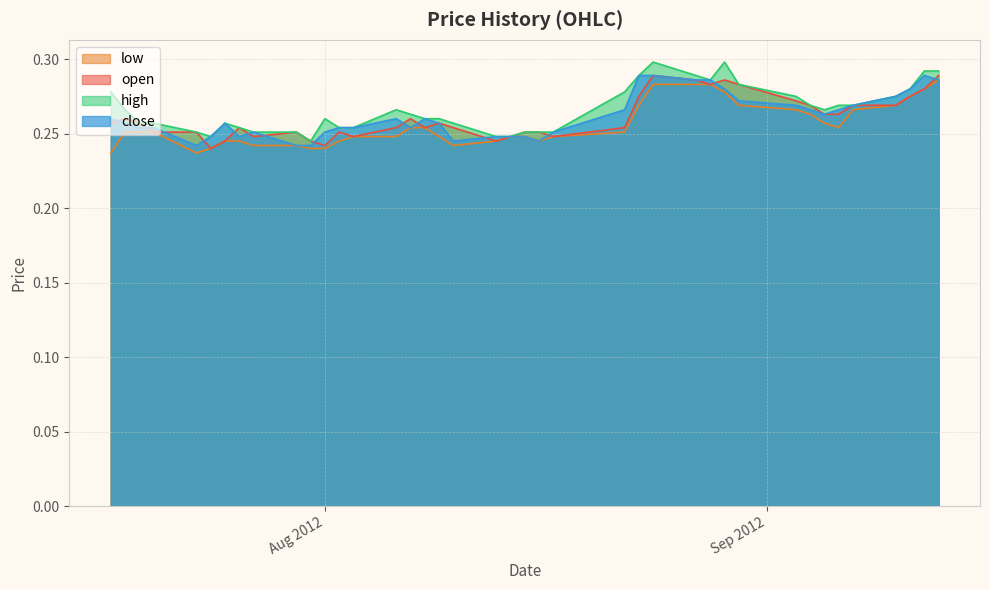

How many open values are between 0 and 1?

40